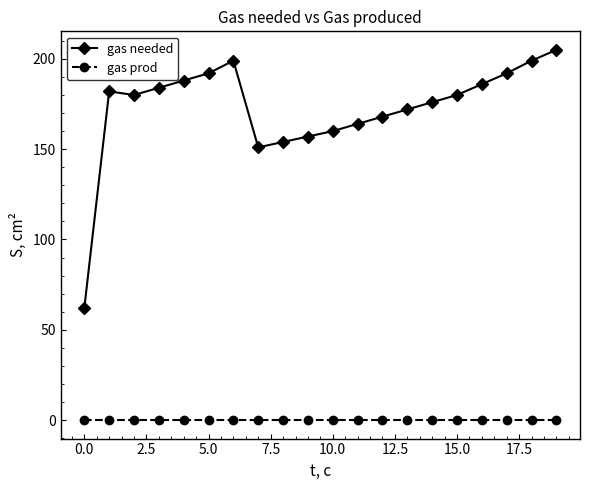

Which series has the widest spread of values?

gas needed